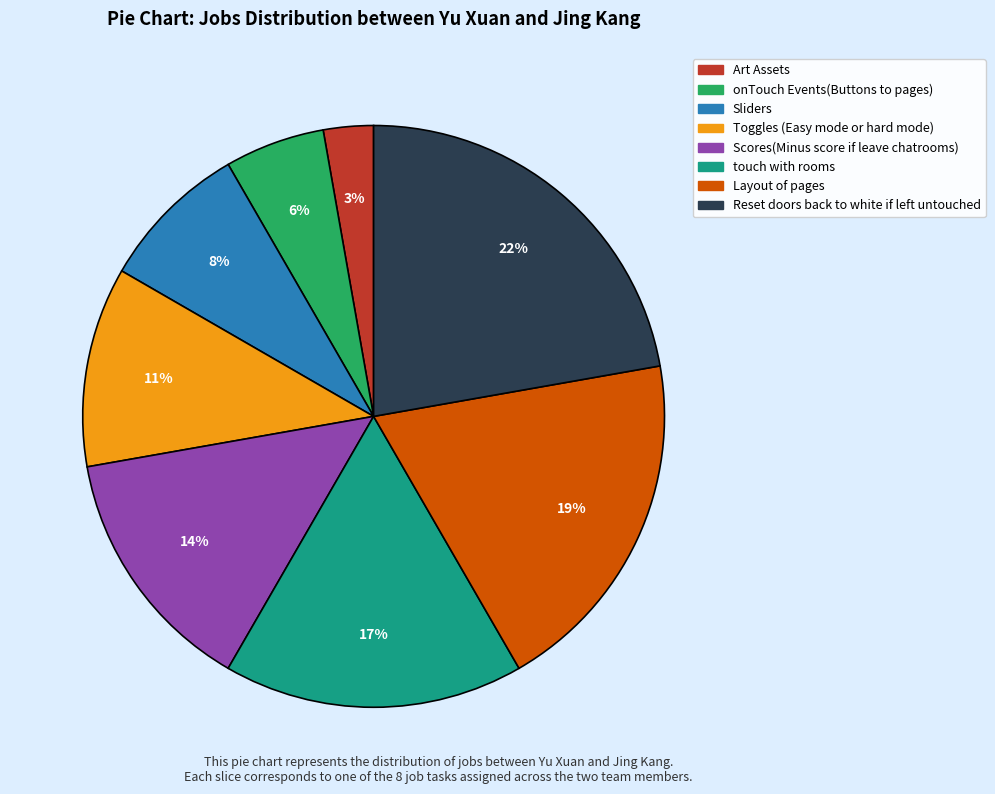

True or false: Toggles (Easy mode or hard mode) accounts for 11% of the total.

True